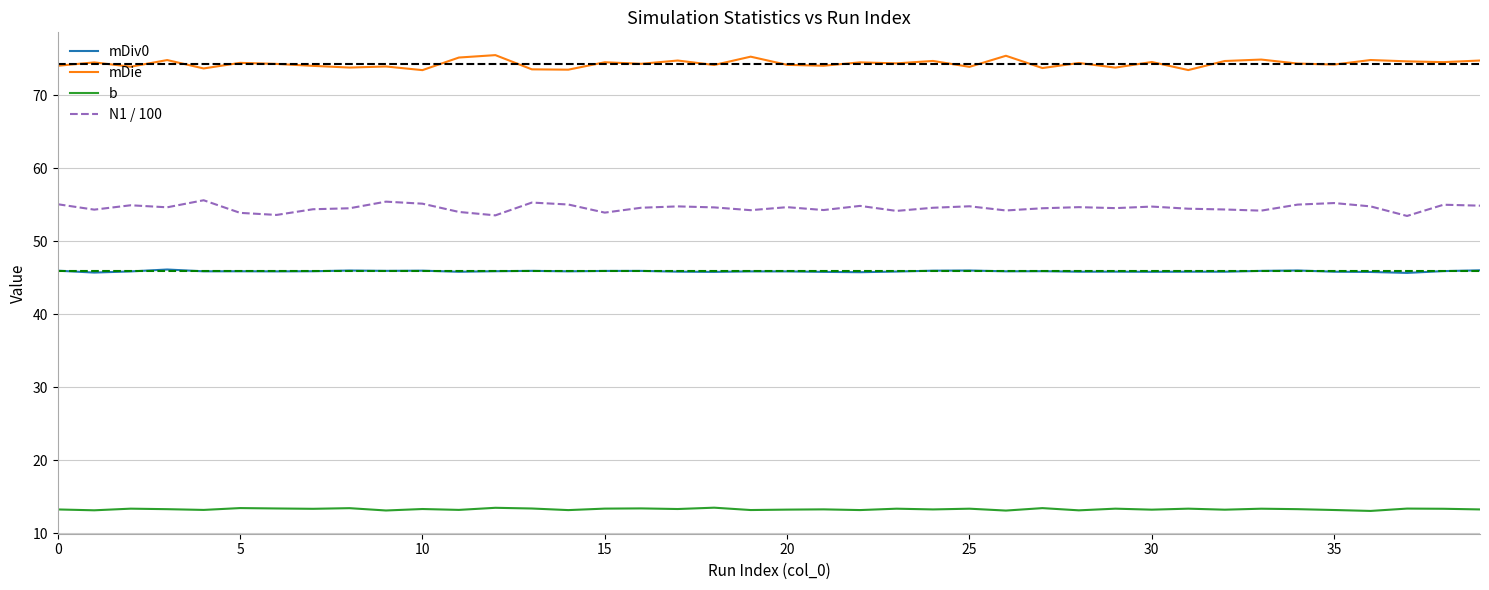

List the series in order of their peak value, highest first.

mDie, N1 / 100, mDiv0, b